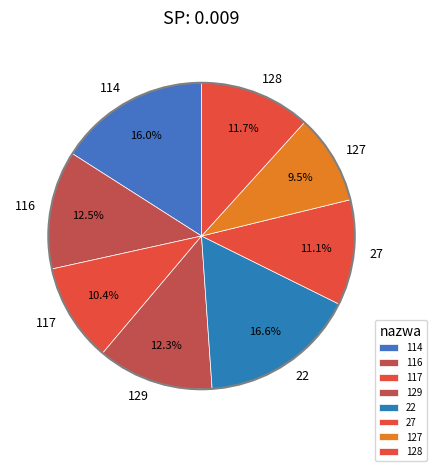

The 127 slice represents 1% of the pie. True or false?

False